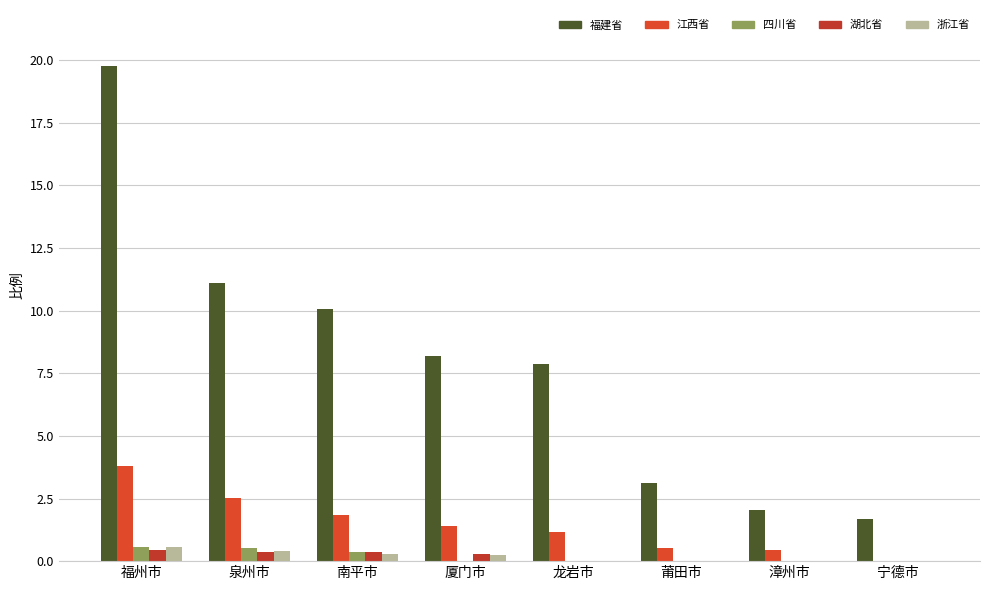

Which has a higher value, 泉州市 or 南平市?

泉州市